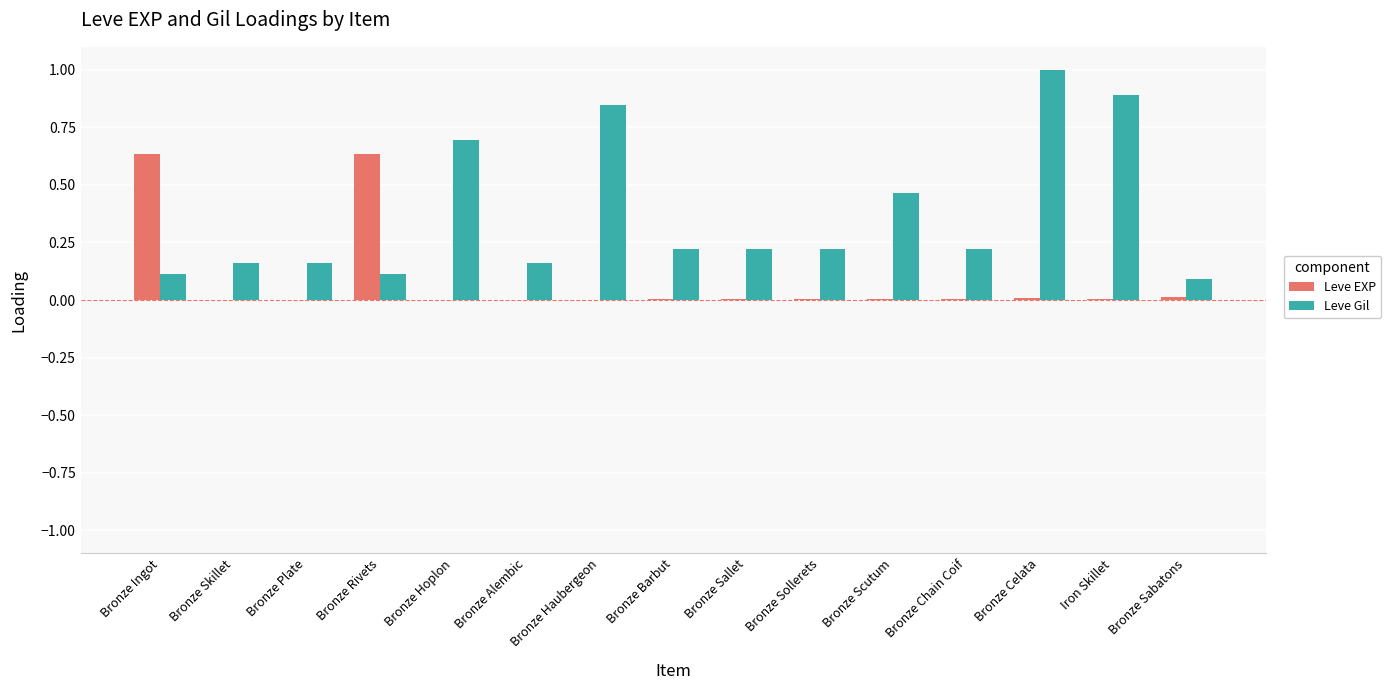

The Leve EXP series shows 0.0 at Bronze Sallet. True or false?

True